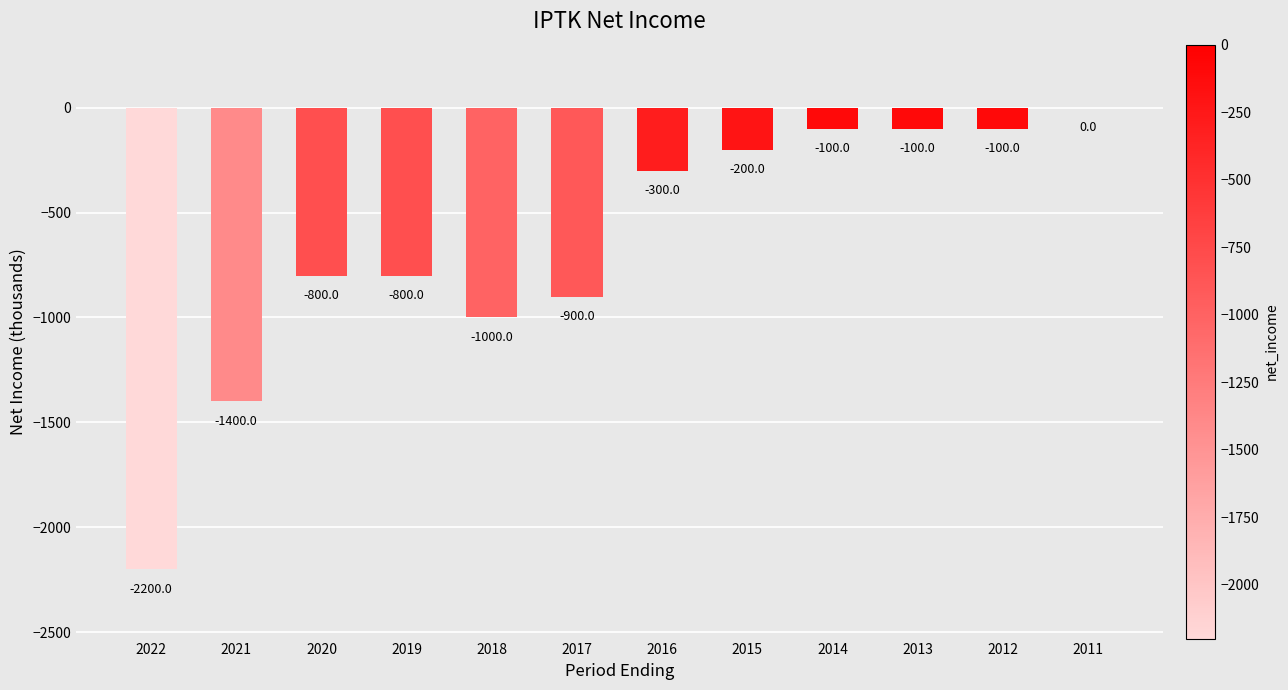

What is the change in value from 2020 to 2017?

-100